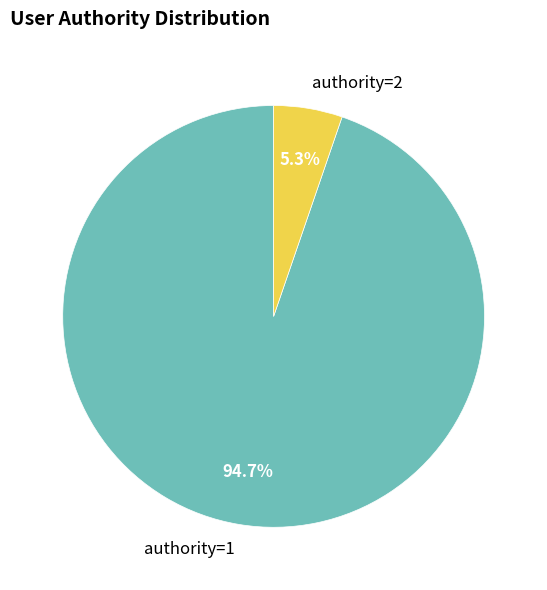

Which has a higher value, authority=1 or authority=2?

authority=1